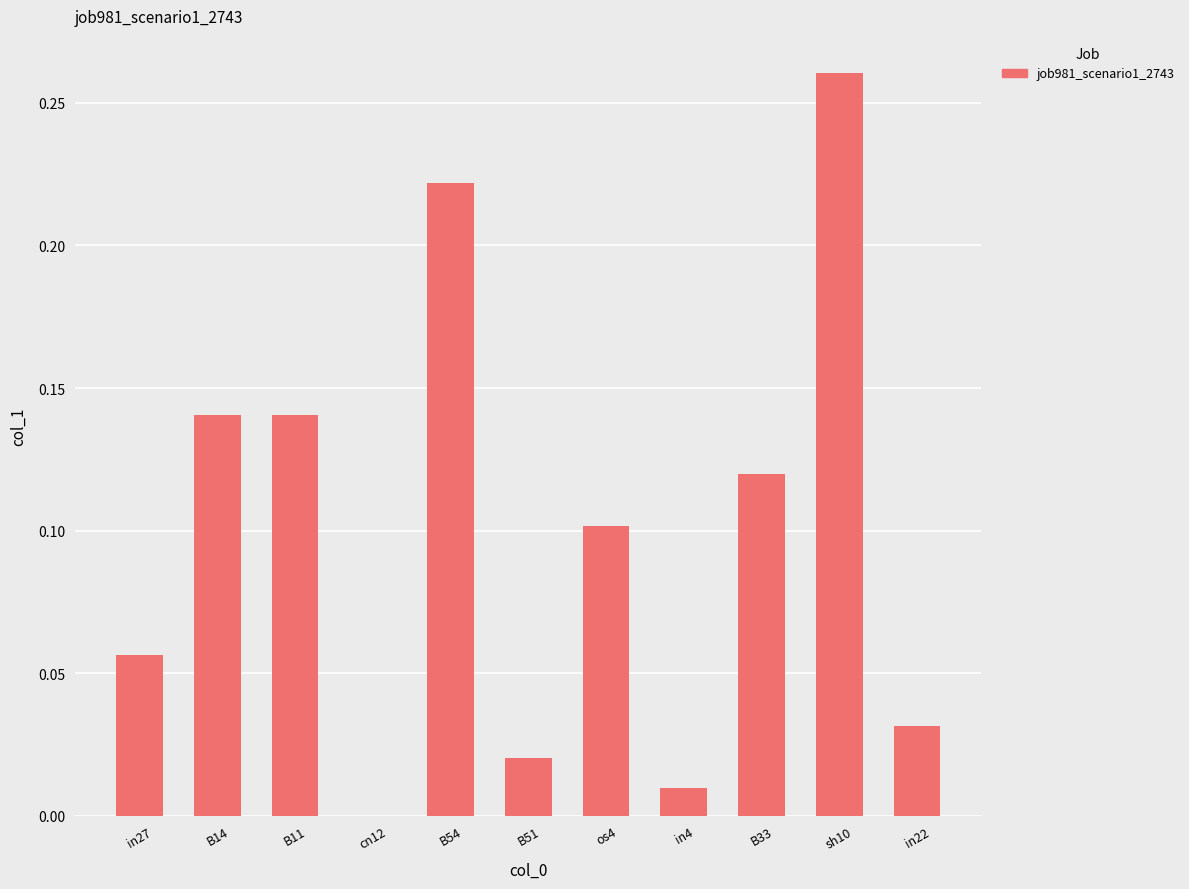

What is the change in value from in27 to B11?

+0.1